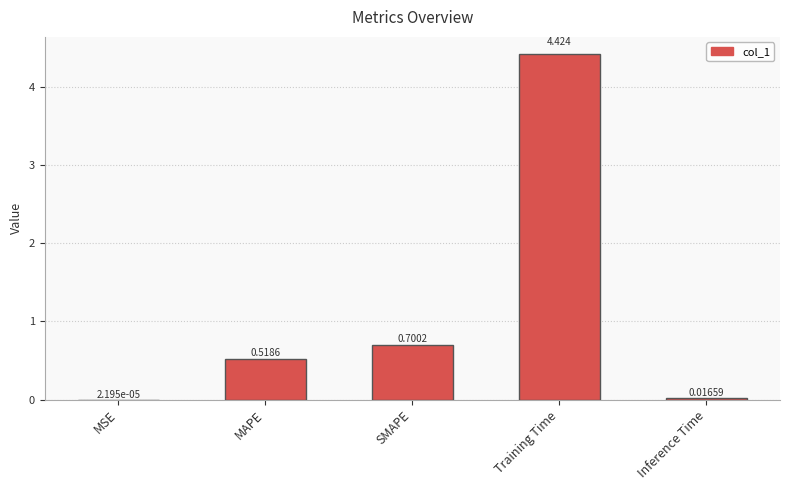

Which has a higher value, Inference Time or SMAPE?

SMAPE